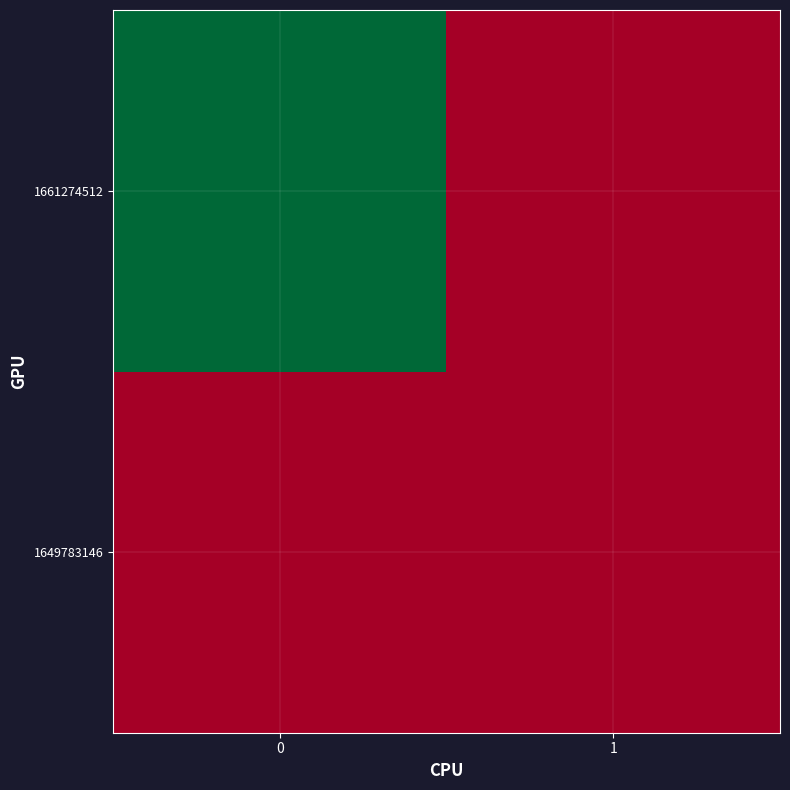

Which series has the largest total across all categories?

1661274512